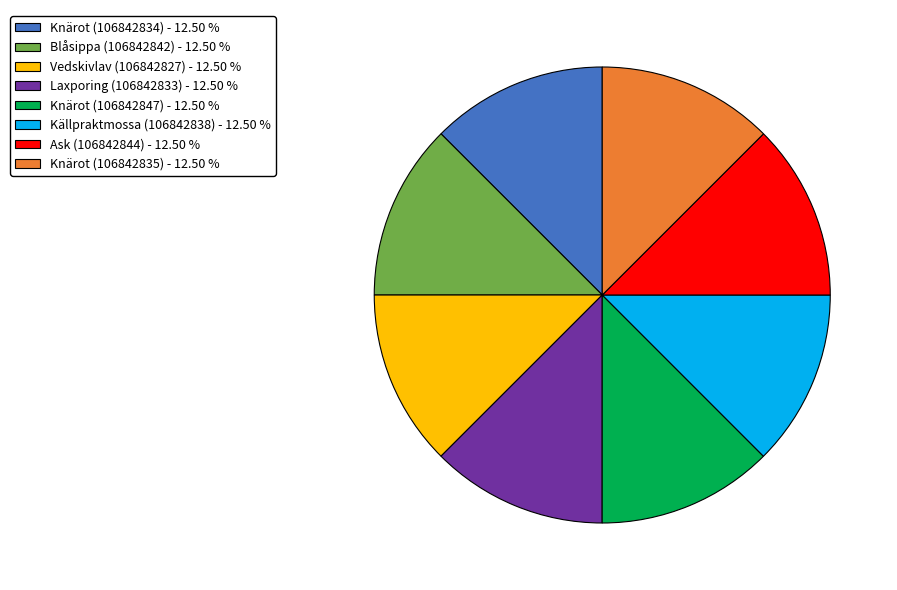

Does Källpraktmossa (106842838) - 12.50 % account for over 50% of the chart?

No